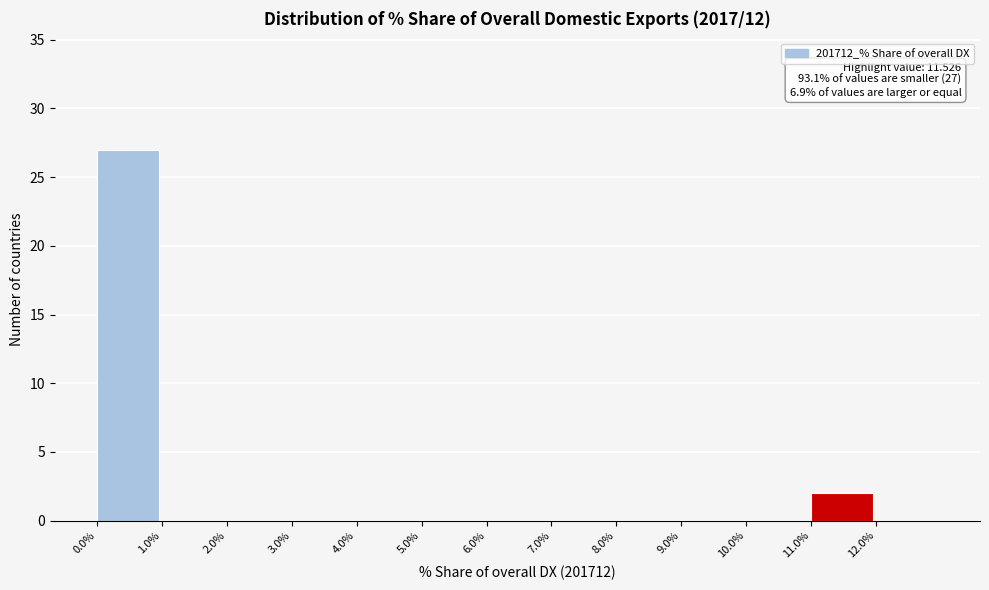

Which range on the x-axis has the tallest bar?

0 to 1